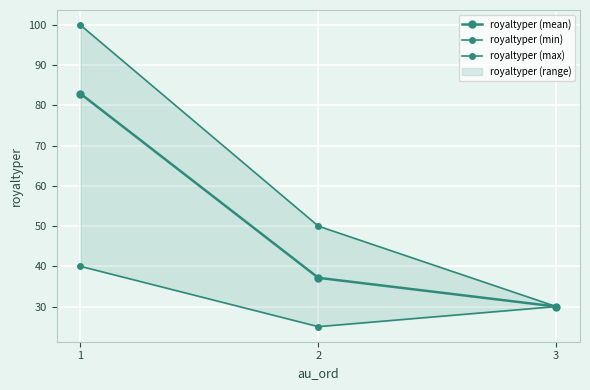

Where is royaltyper (min) nearest to the value 32?

3